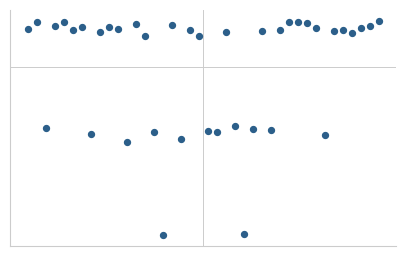

Reading left to right, what are all the values shown in this chart?

1.0	1.0	0.6	1.0	1.0	1.0	1.0	0.6	0.9	1.0	1.0	0.6	1.0	0.9	0.6	0.3	1.0	0.6	1.0	0.9	0.6	0.6	0.9	0.7	0.3	0.6	1.0	0.6	1.0	1.0	1.0	1.0	1.0	0.6	1.0	1.0	0.9	1.0	1.0	1.0